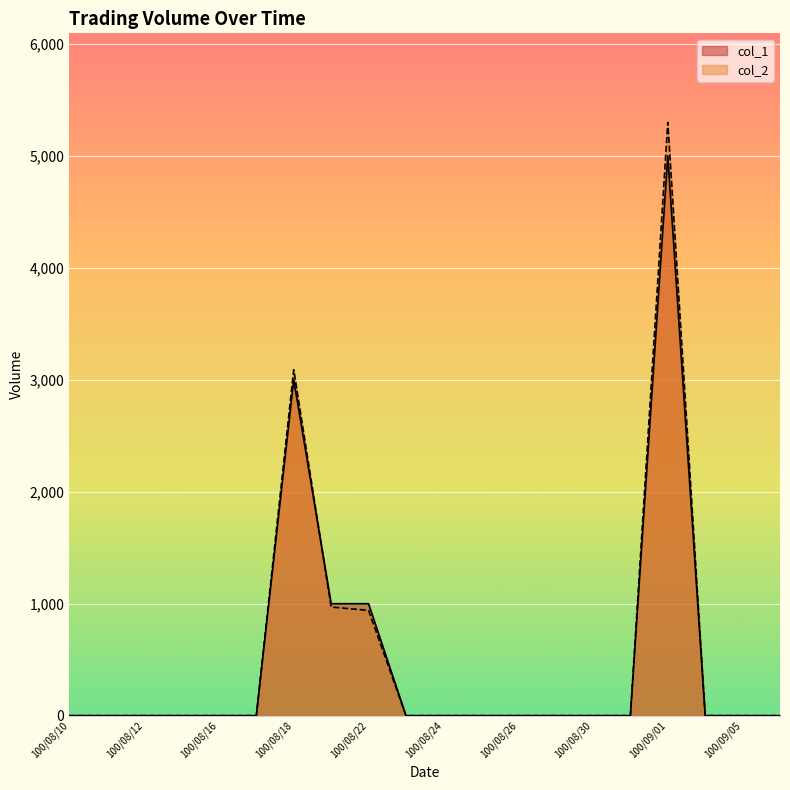

What is the average value of the col_2 series?

515